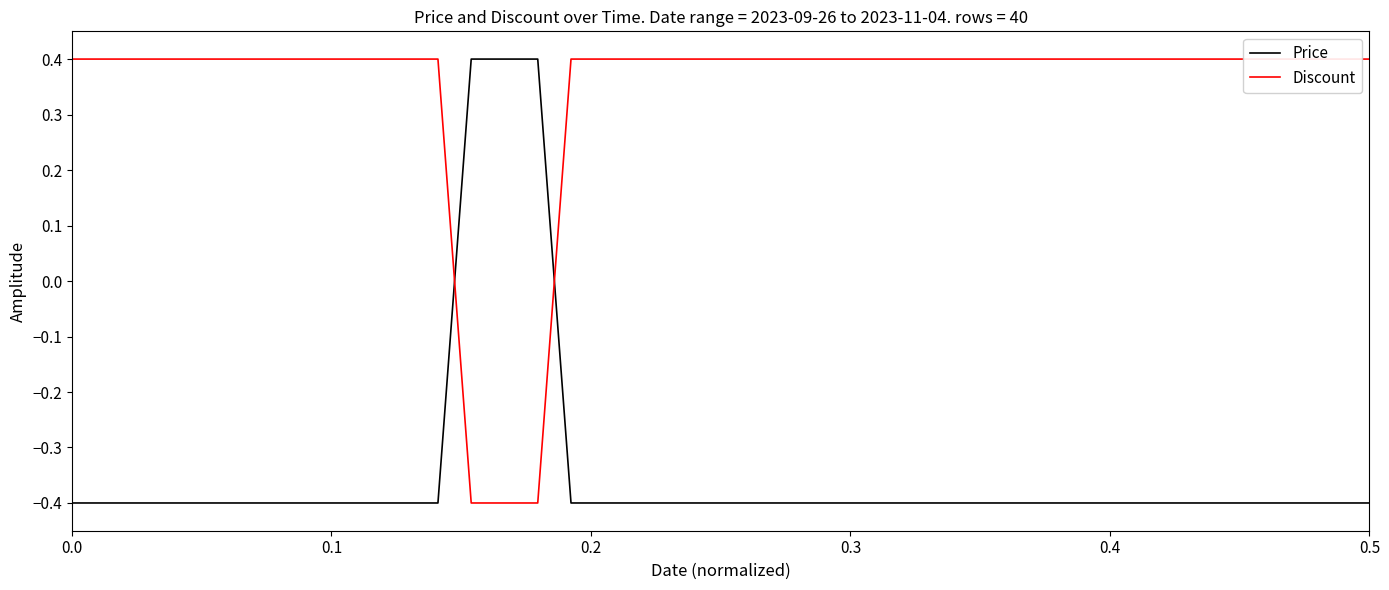

Does the chart have visible grid lines?

No